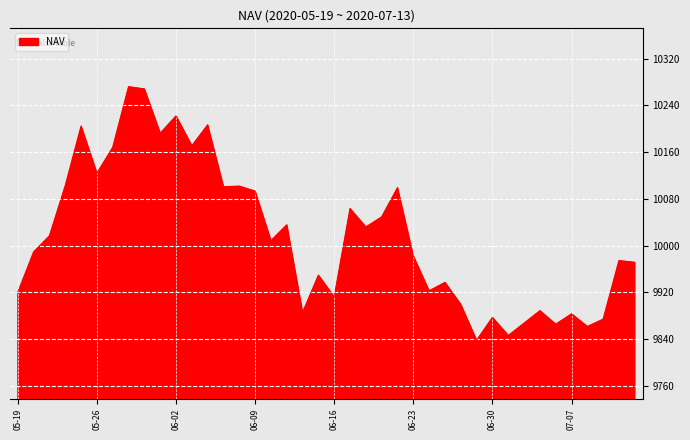

What is the minimum value shown in the chart?

9837.7